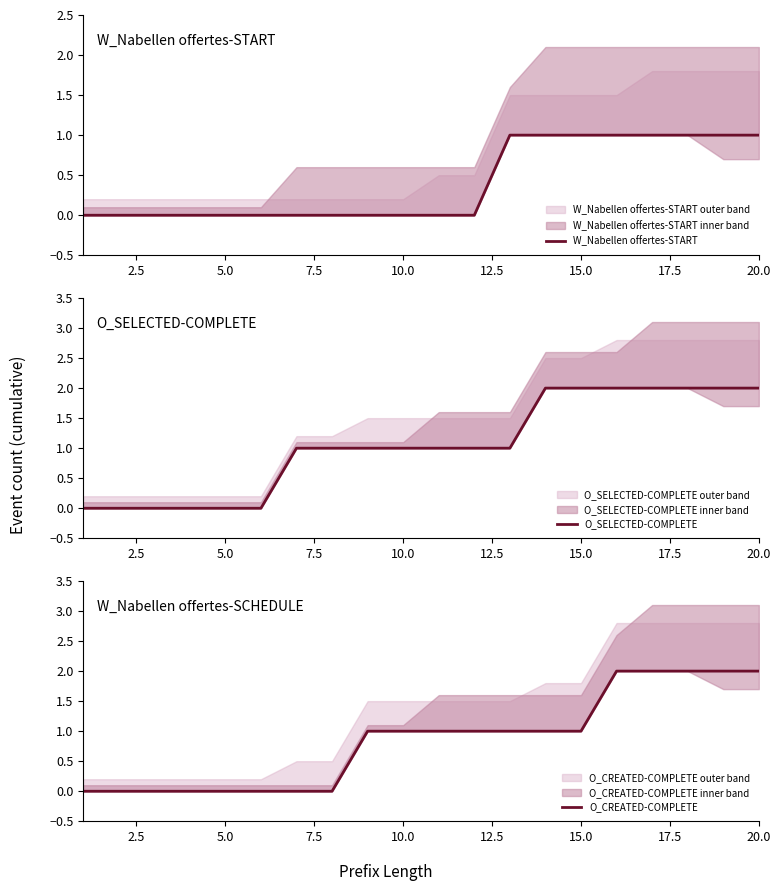

True or false: O_CREATED-COMPLETE and W_Nabellen offertes-START intersect in this chart.

False